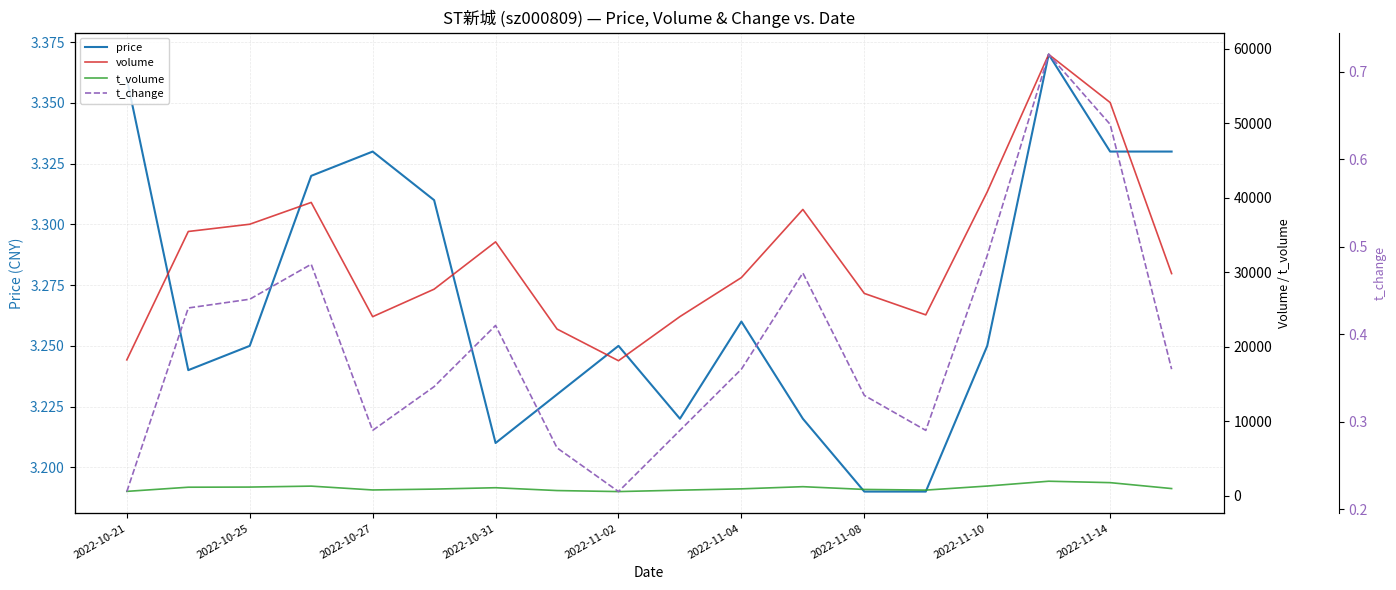

True or false: price has a value of 5.6 at 2022-10-27.

False